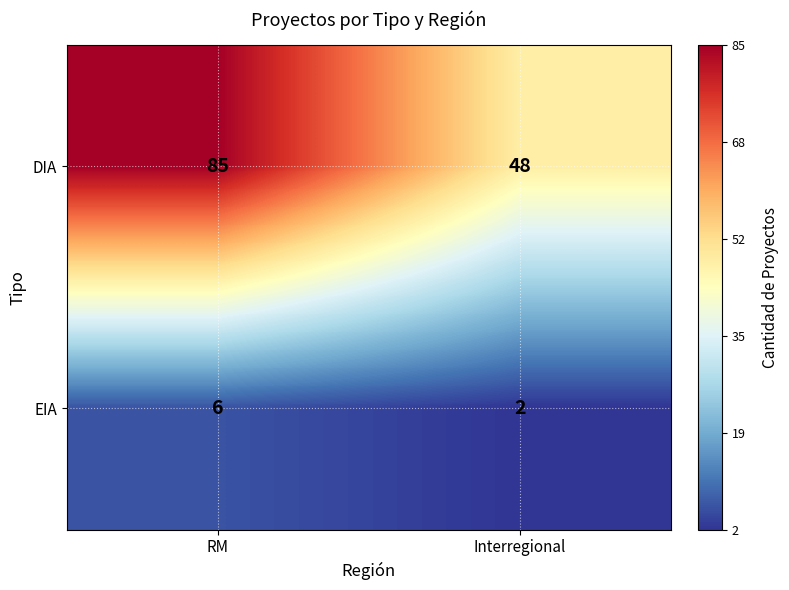

True or false: DIA has a value of 85 at RM.

True